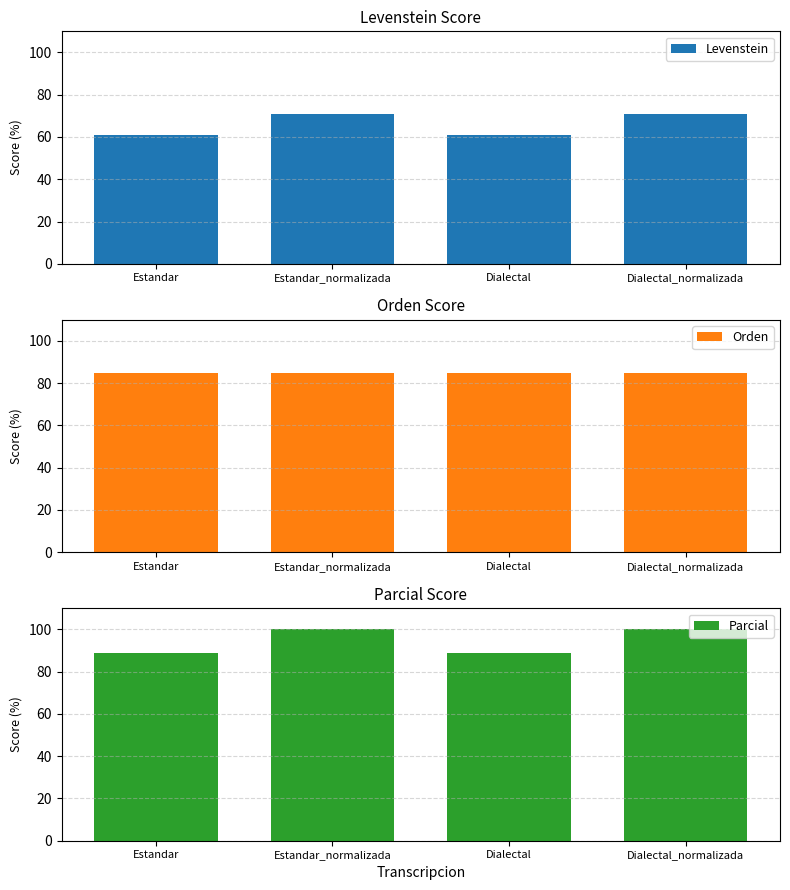

Rank the categories by Levenstein value from lowest to highest.

Estandar, Dialectal, Estandar_normalizada, Dialectal_normalizada